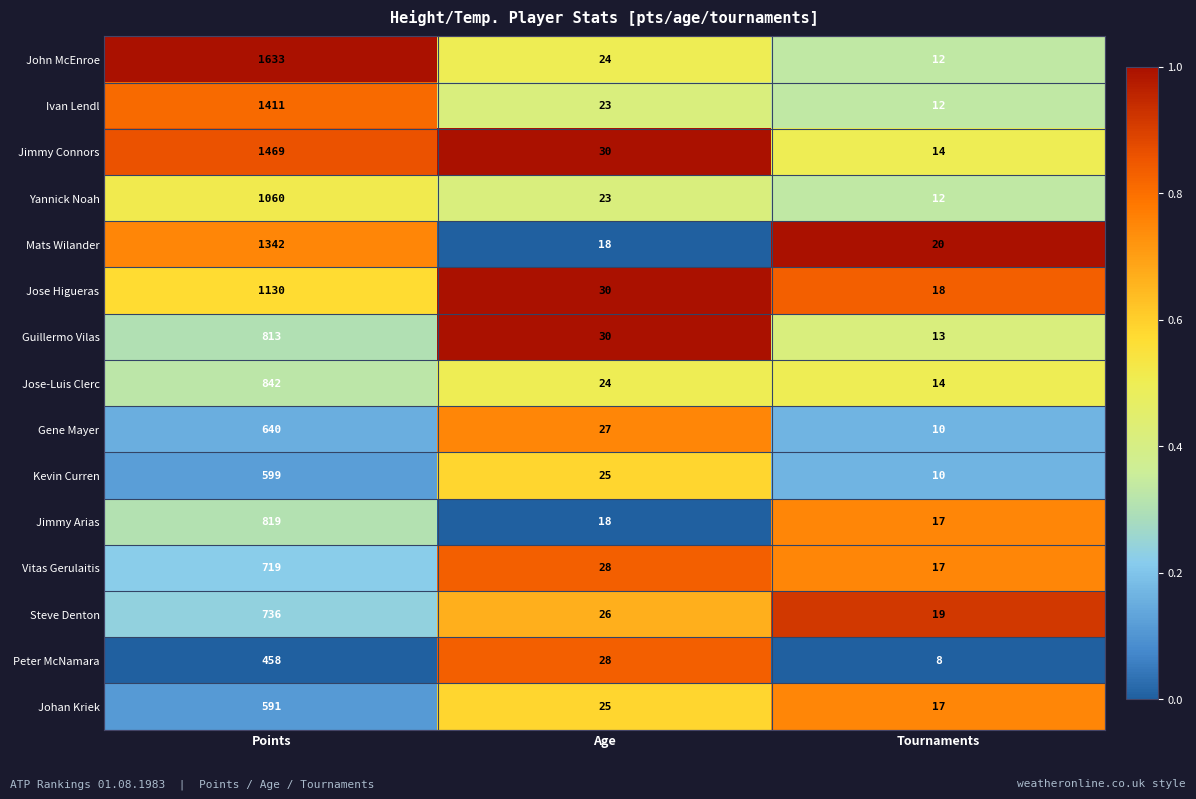

The value of Peter McNamara at Age is 13. True or false?

False